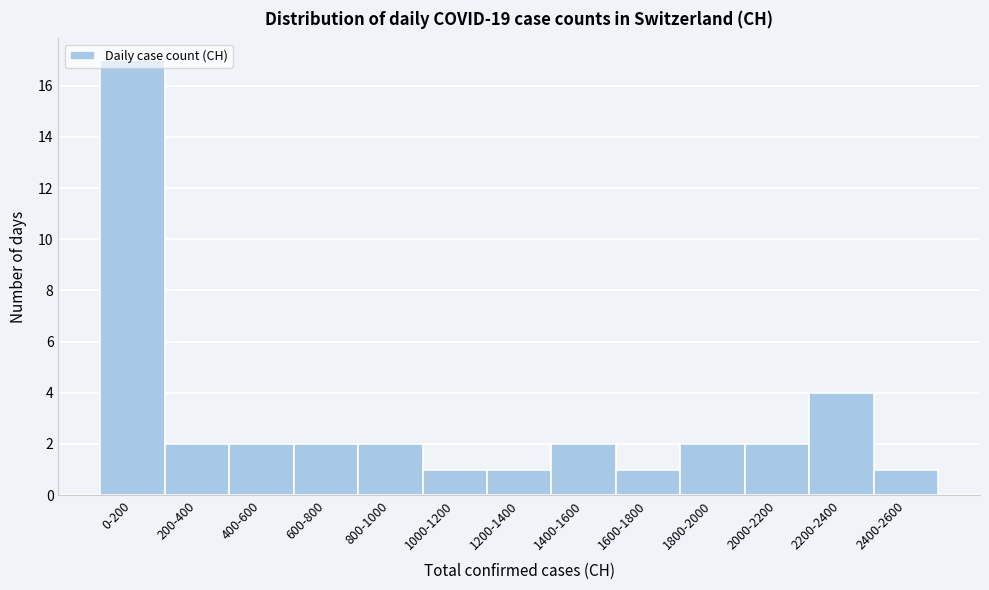

Where is the data nearest to the value 9?

2200-2400